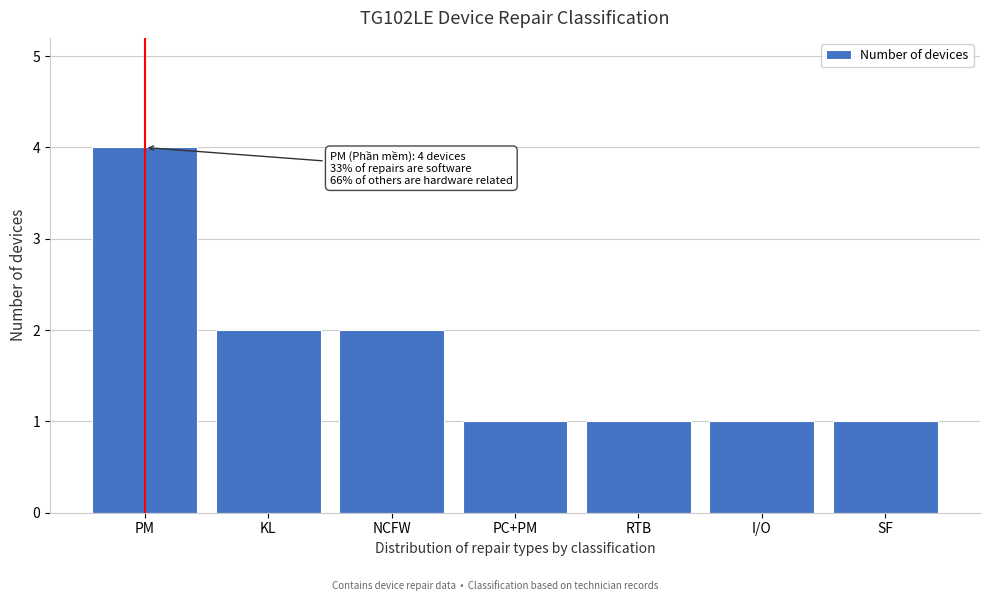

Reading right to left, extract all data points from this chart.

SF=1	I/O=1	RTB=1	PC+PM=1	NCFW=2	KL=2	PM=4